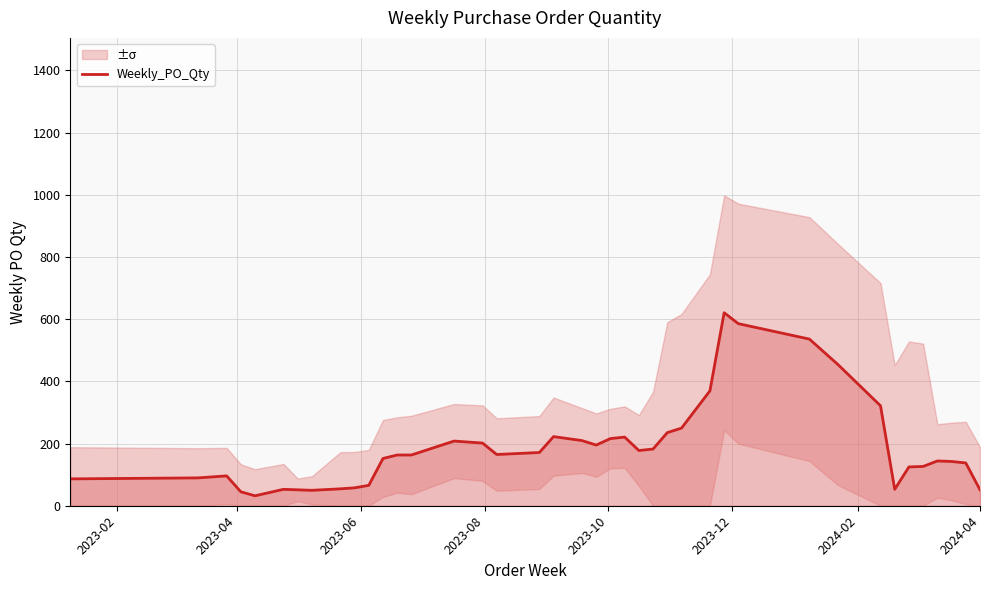

How many points are higher than both their immediate neighbors (excluding endpoints)?

7